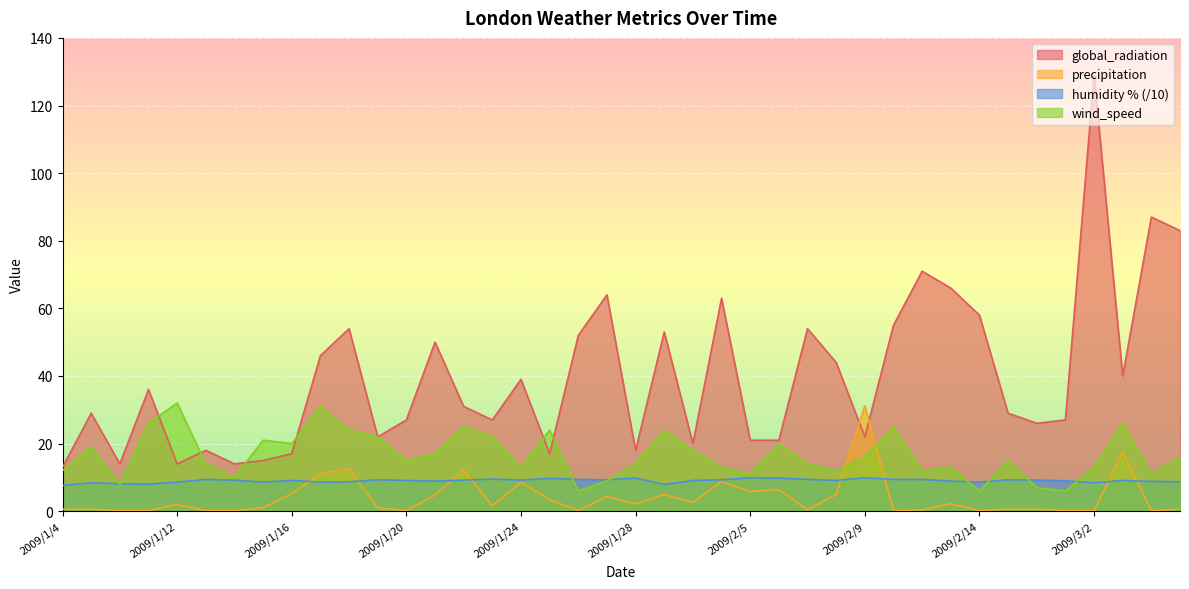

True or false: global_radiation and humidity % intersect in this chart.

False